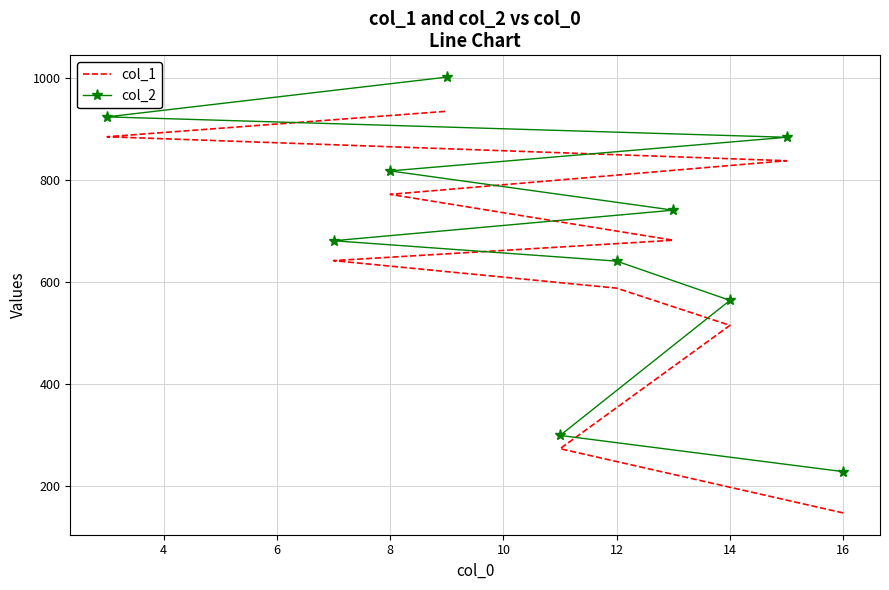

What are all the series names shown in the legend?

col_1, col_2